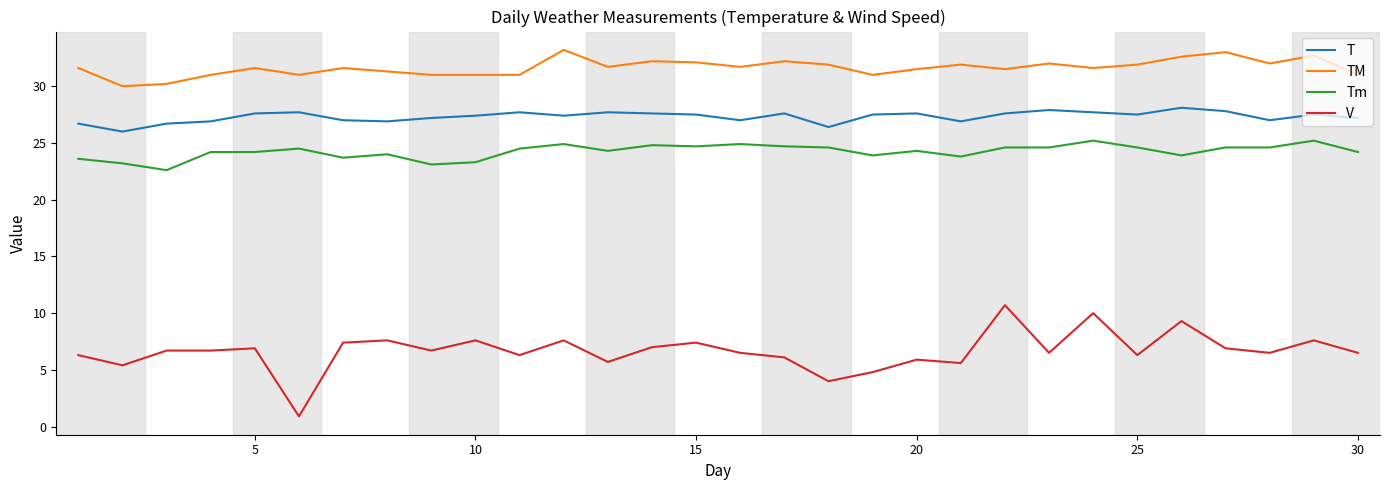

True or false: TM and T intersect in this chart.

False